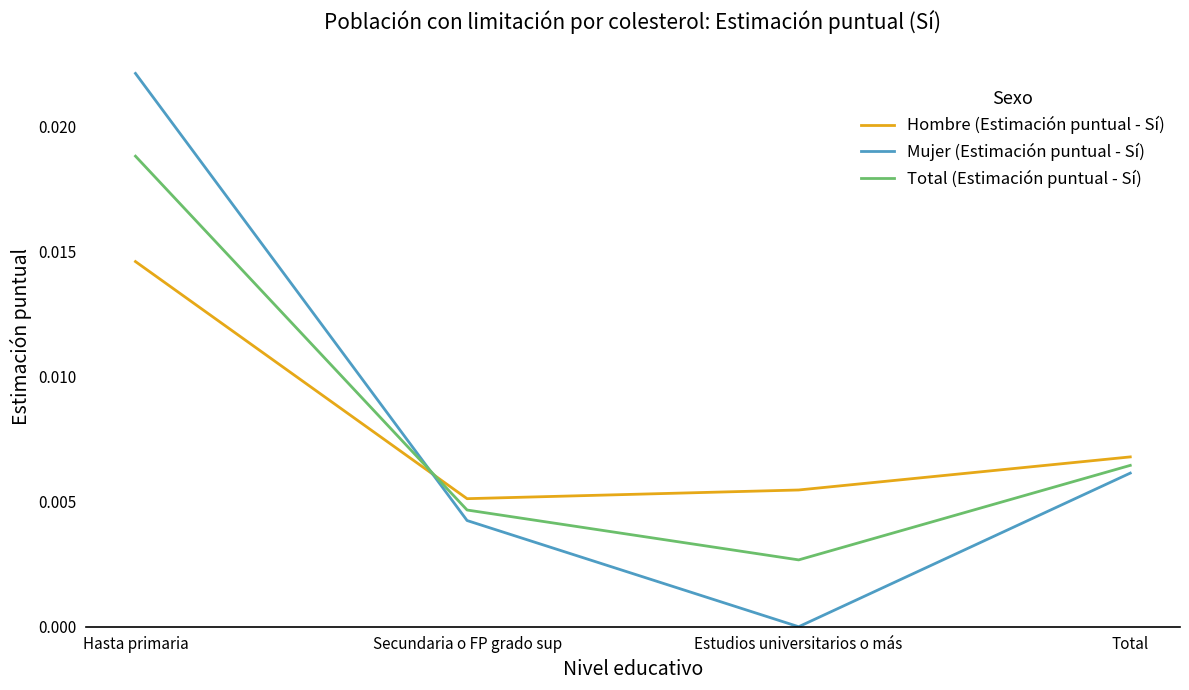

In Mujer (Estimación puntual - Sí), how many points are lower than both neighbors (excluding endpoints)?

1